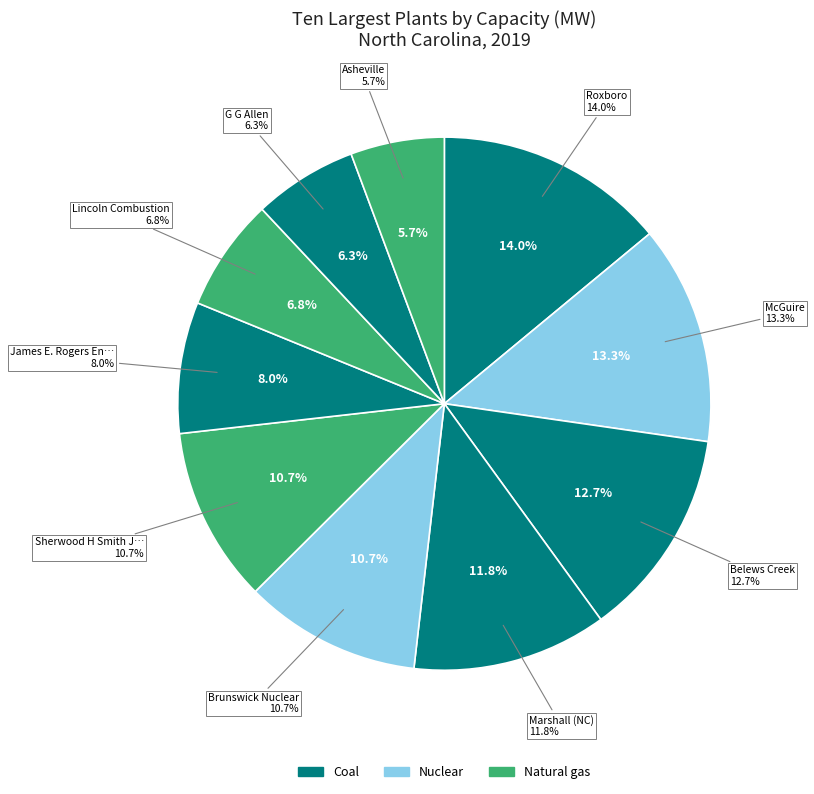

Does Brunswick Nuclear account for over 50% of the chart?

No